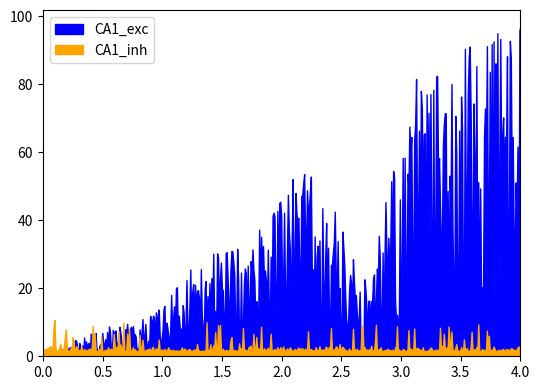

How many distinct data groups are displayed?

2